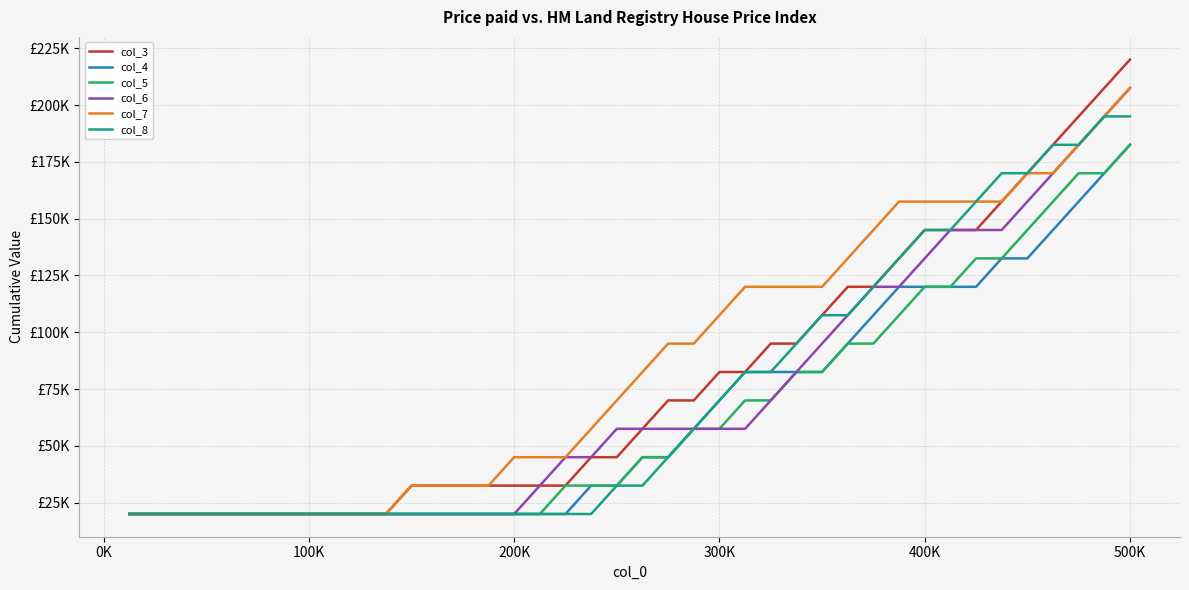

At which category is the sum across all series the highest?

500K